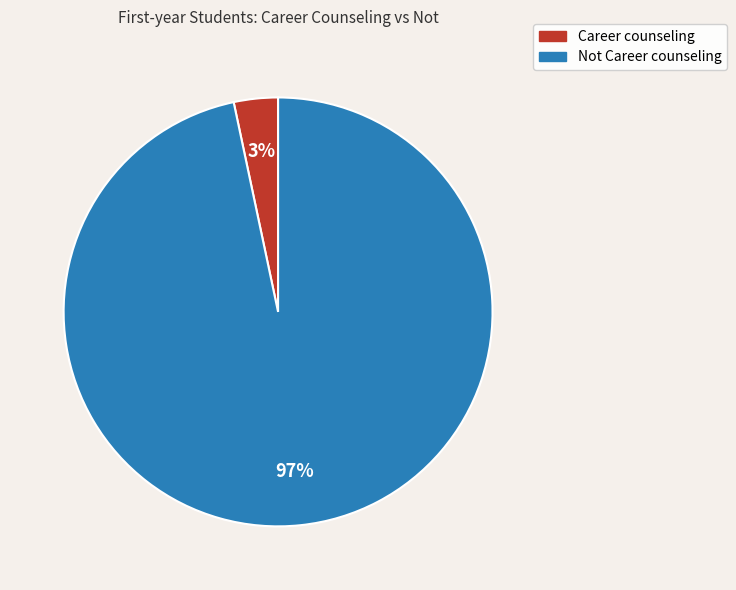

To the nearest percent, what portion does Not Career counseling represent?

97%